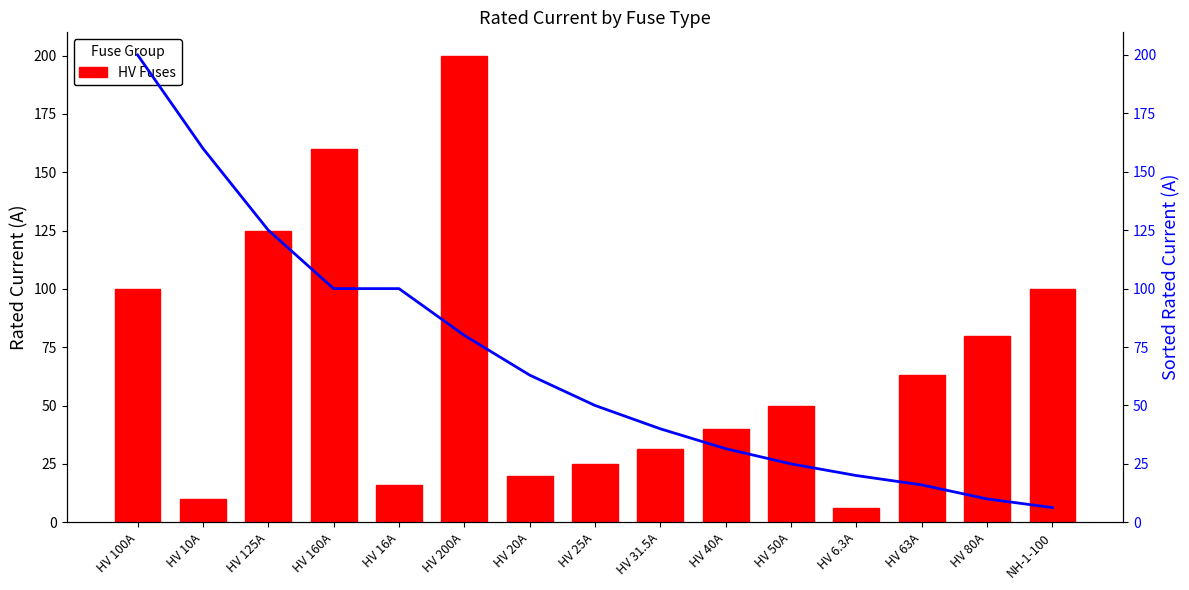

Which series has the largest total across all categories?

Rated Current (A)